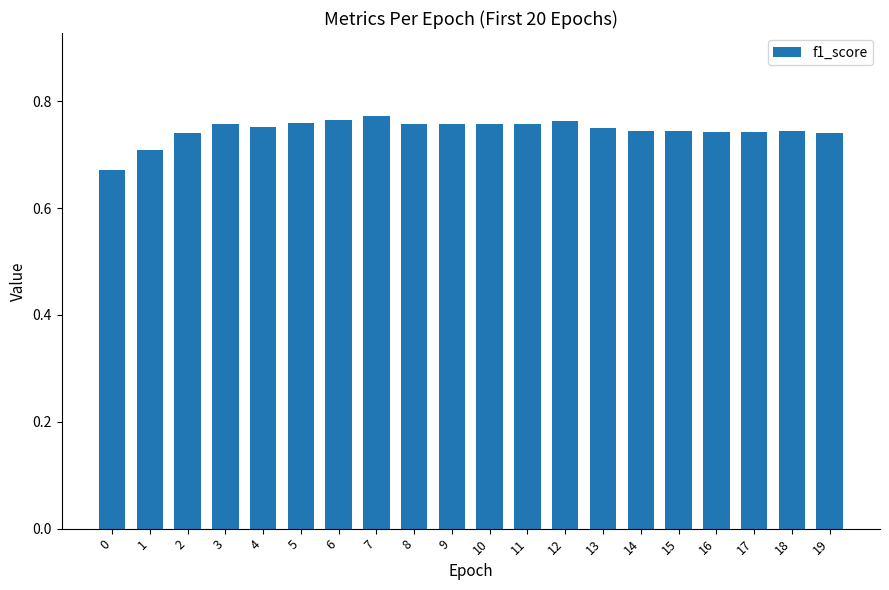

The chart shows a value of 1.2 at 9. True or false?

False